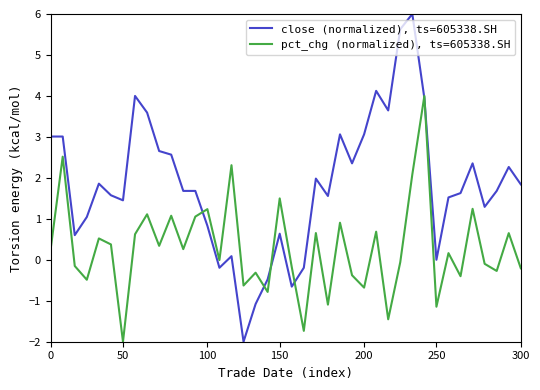

What is the greatest value displayed?

6.0